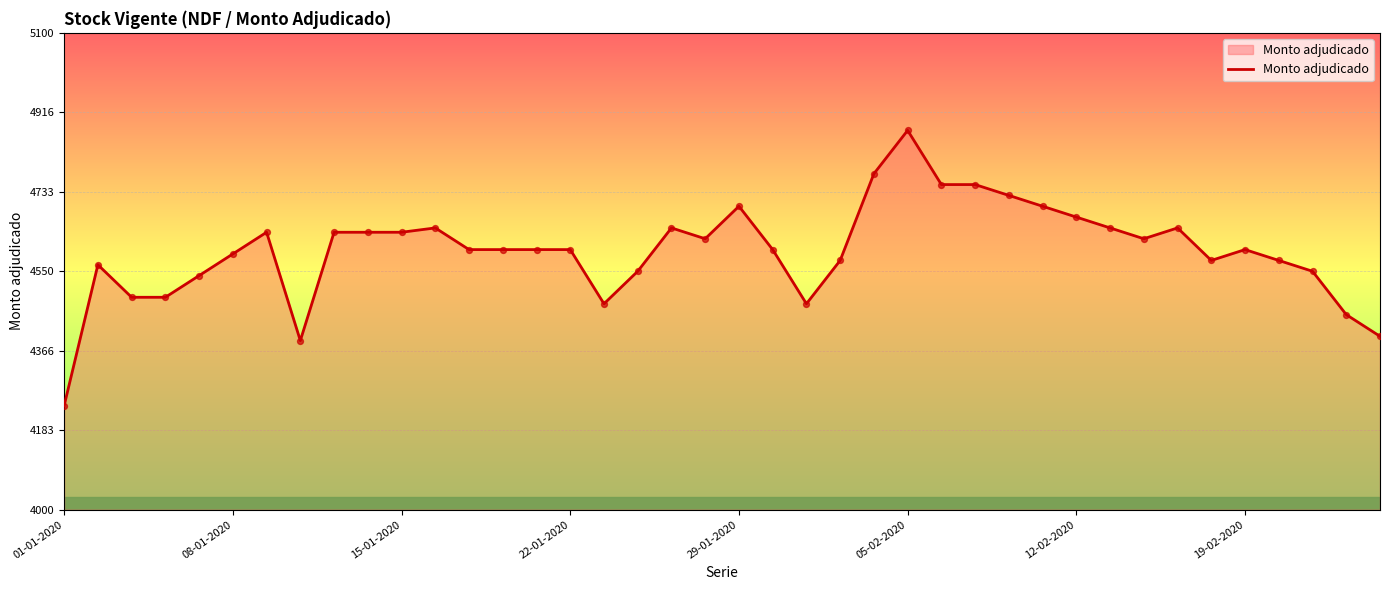

What is the difference between the maximum and minimum values?

635